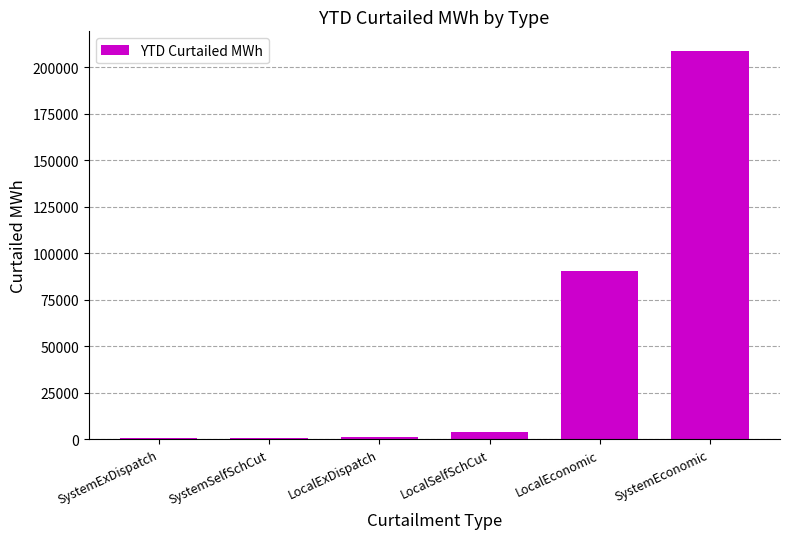

What is the maximum value shown in the chart?

208928